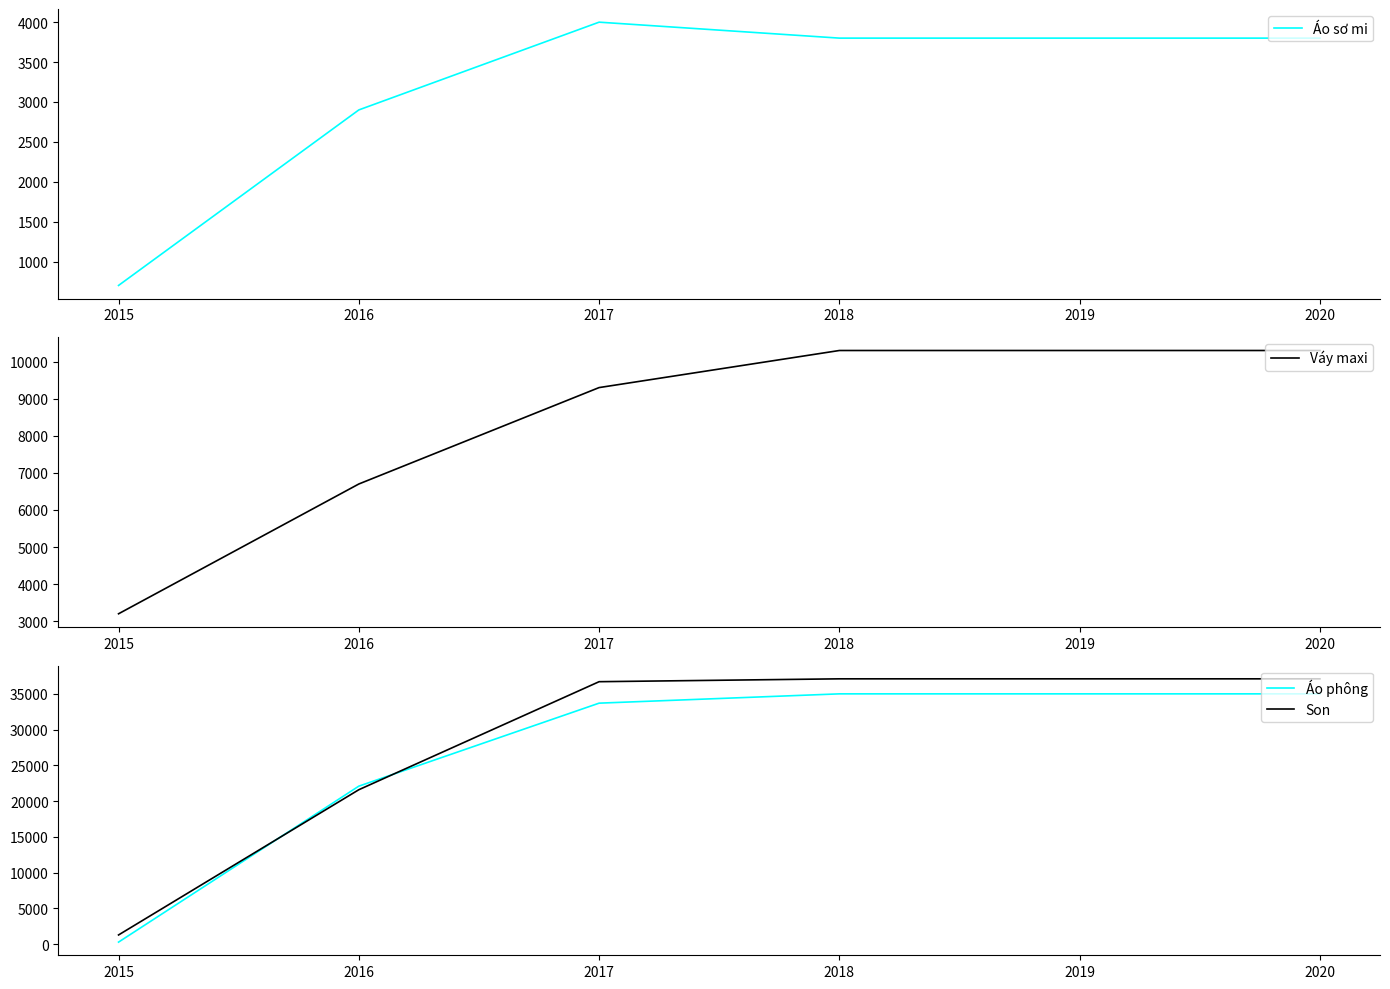

List the labels in order of Áo sơ mi value, smallest first.

2015, 2016, 2018, 2019, 2020, 2017